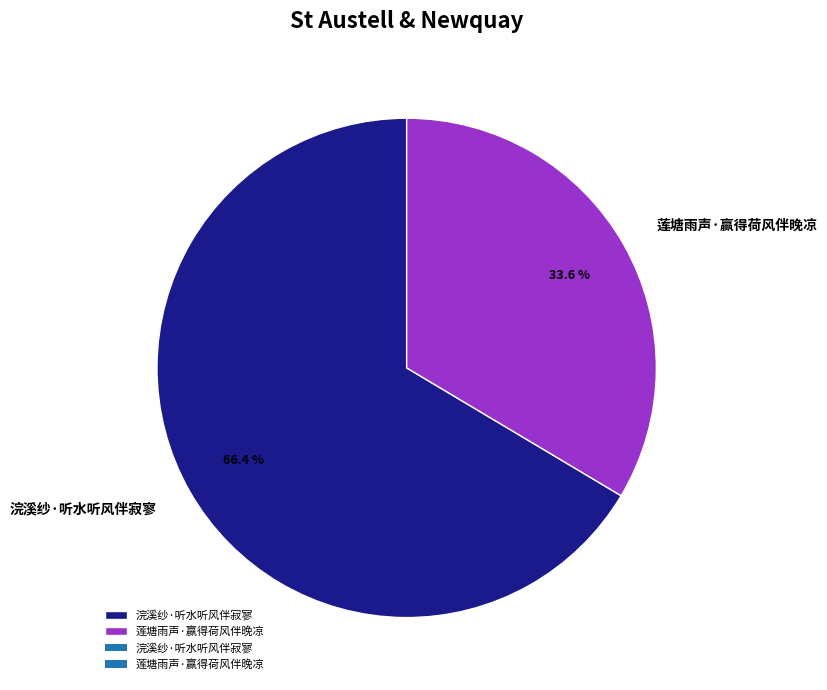

Does 浣溪纱·听水听风伴寂寥 account for over 50% of the chart?

Yes